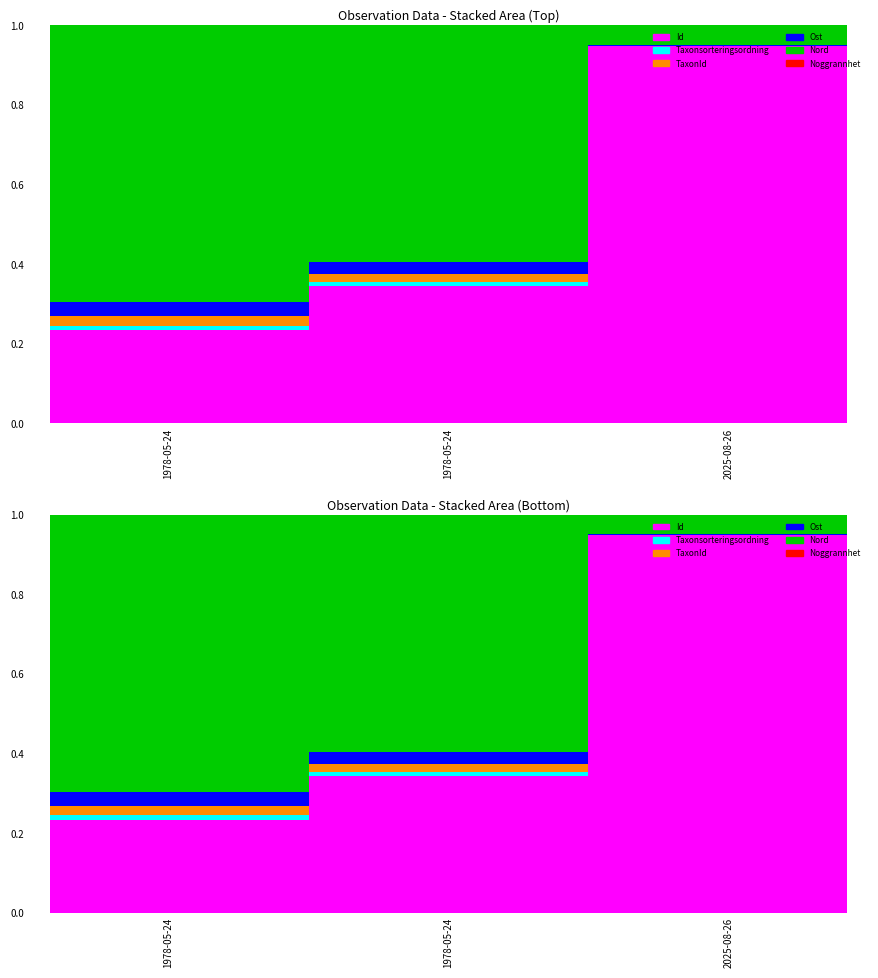

How many data points does each series have?

3